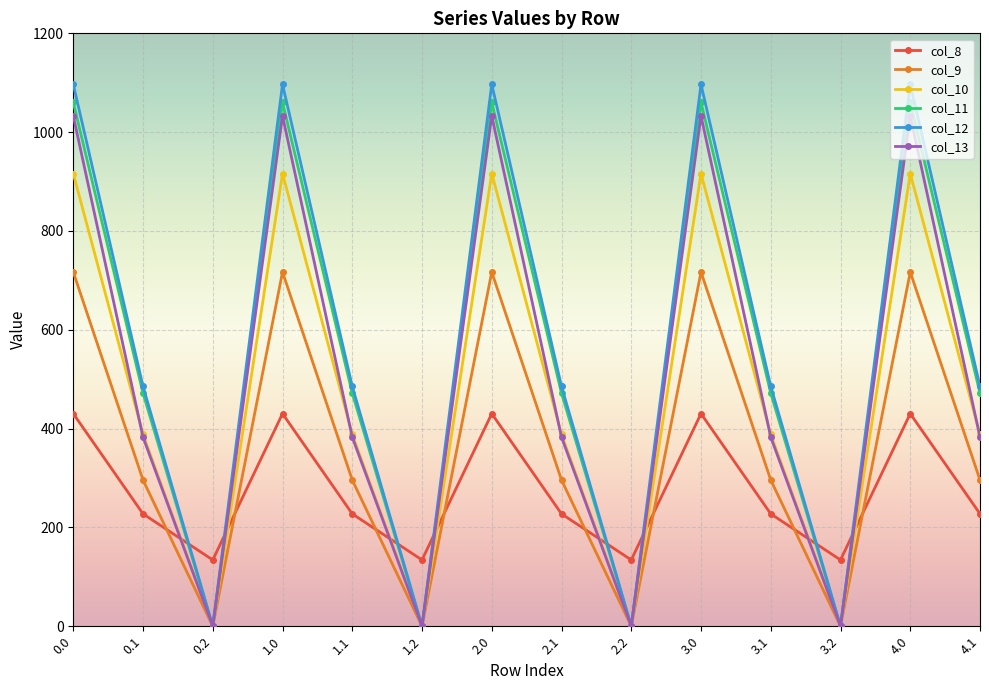

What is the sum of the col_9 values at 4.1 and 1.2?

295.9